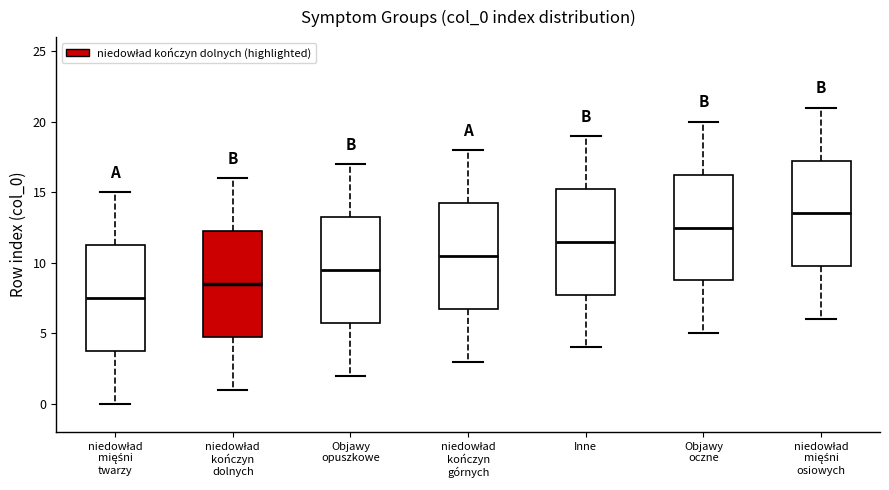

Where does the upper whisker of the box for niedowład mięśni osiowych end on the y-axis? The values are not printed on the chart, so give them approximately, as read against the axis.

21.0